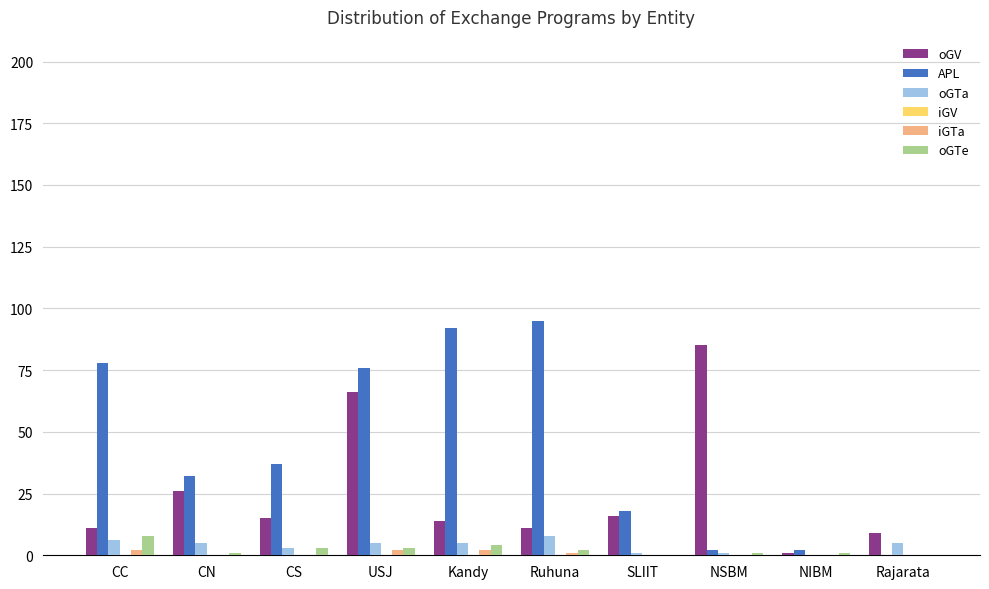

Are the bars grouped side by side (vs. stacked)?

Yes